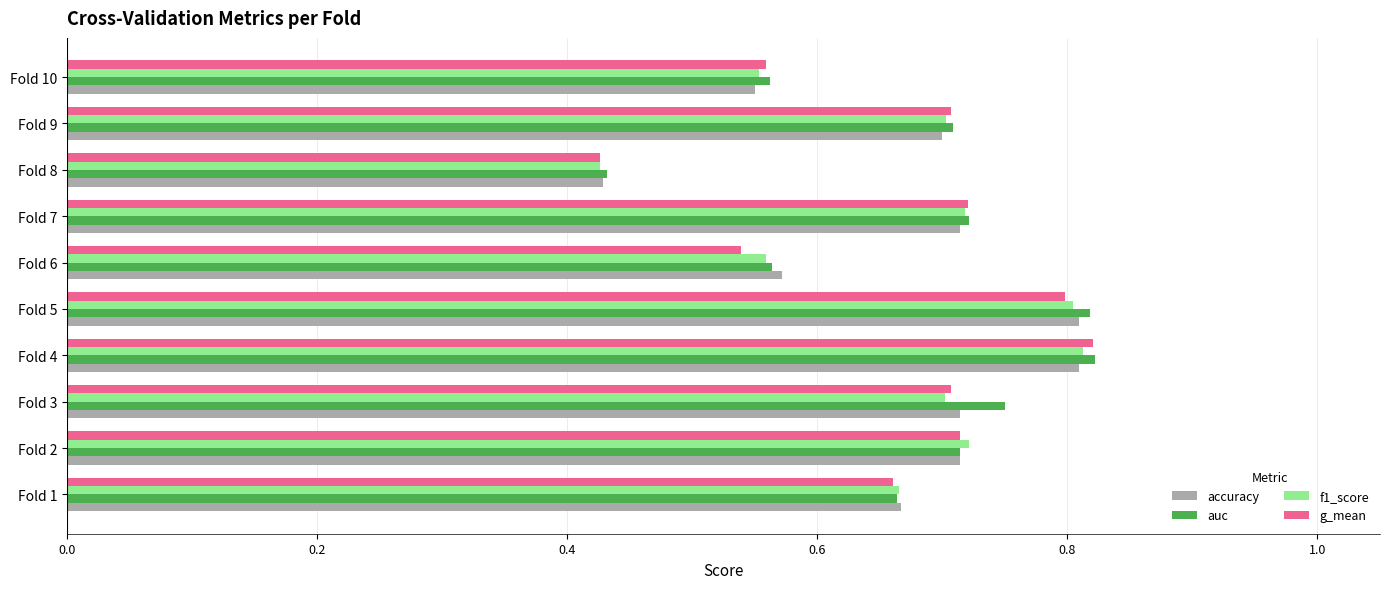

Which category has the lowest value across all series?

Fold 8